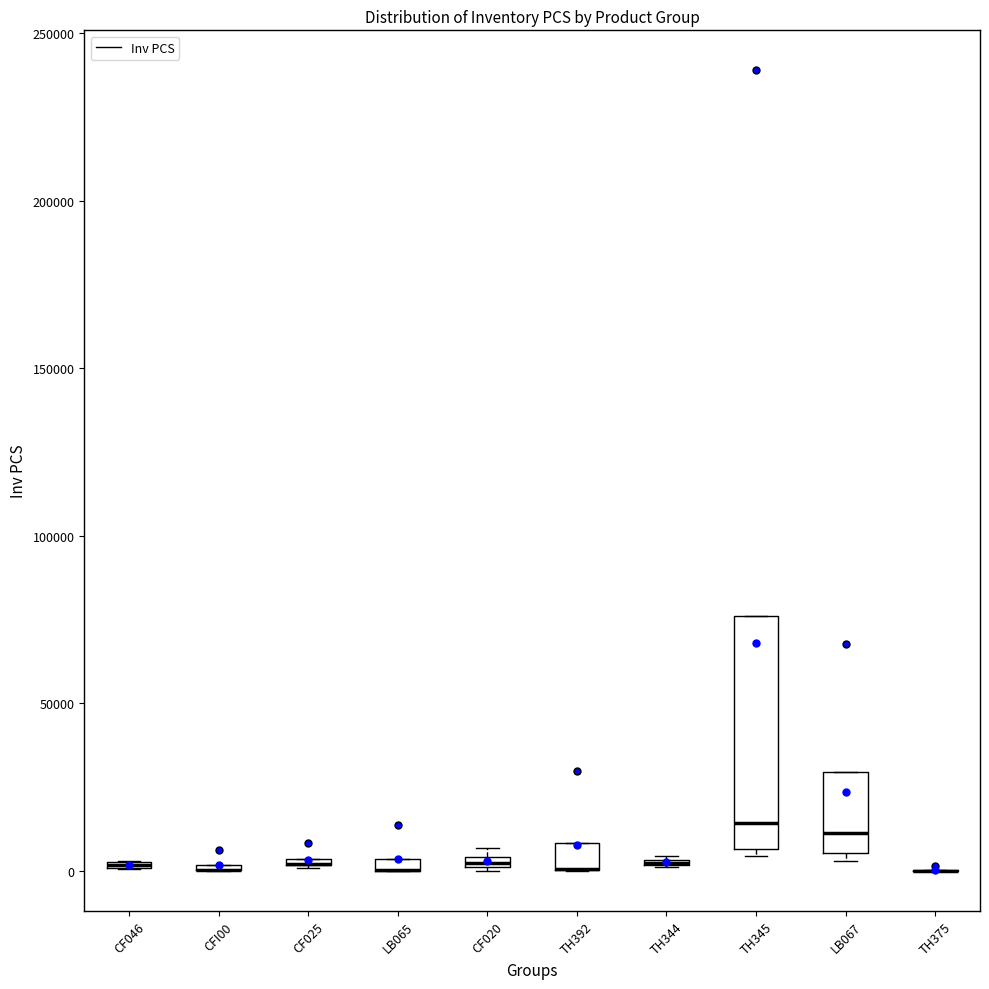

Where is the upper edge of the box for TH345 on the y-axis? The values are not printed on the chart, so give them approximately, as read against the axis.

75000